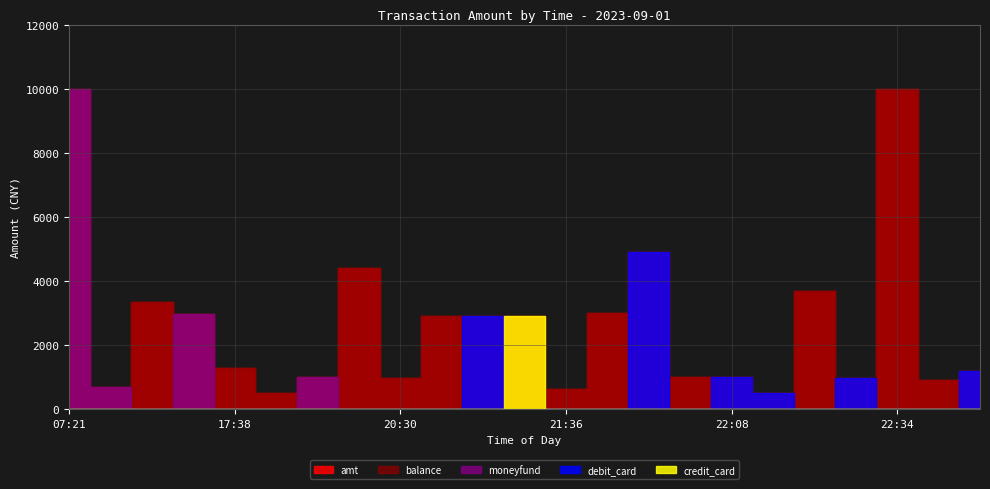

What is the average value of the amt series?

2683.0